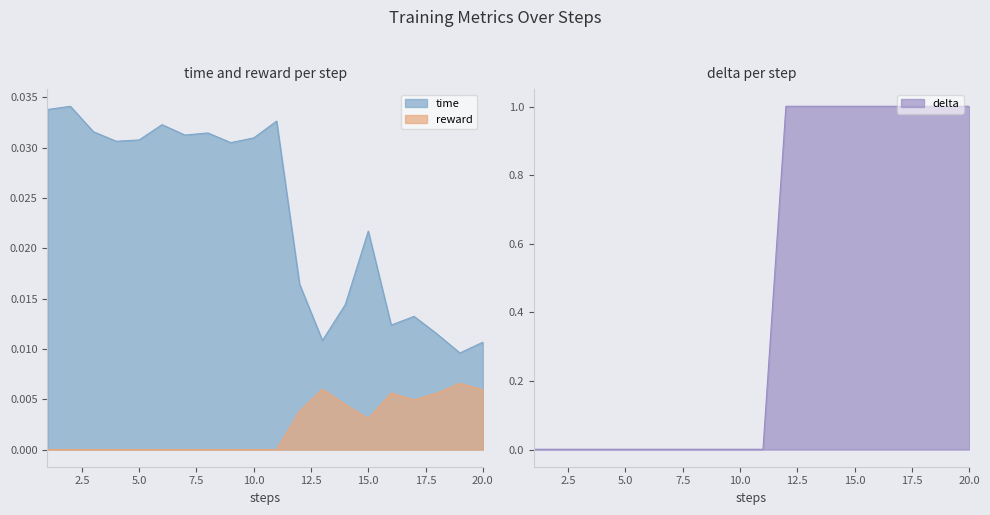

At which category does time reach its first local peak?

2